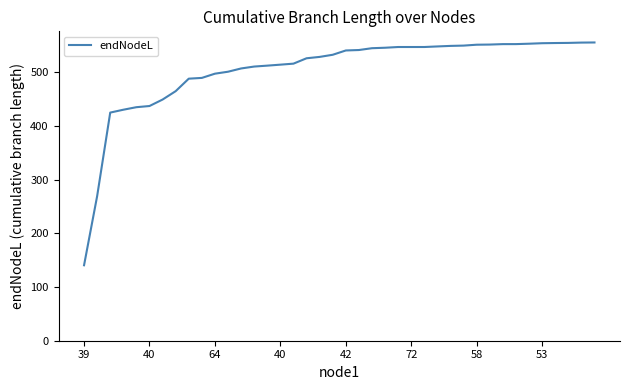

What is the difference between the maximum and minimum values?

415.1